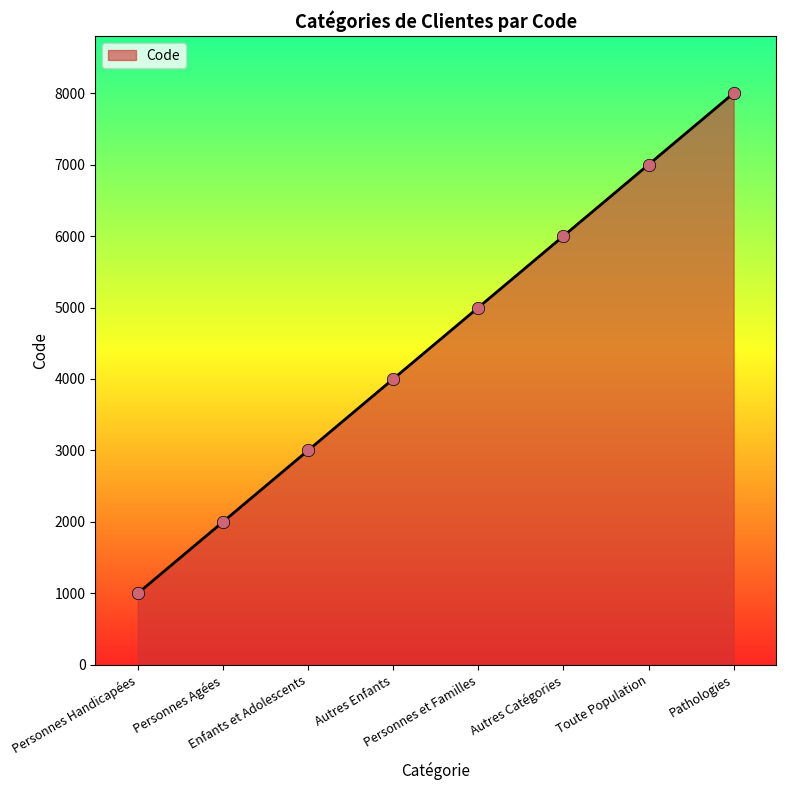

What is the ratio of the value at Toute Population to the value at Enfants et Adolescents?

2.3